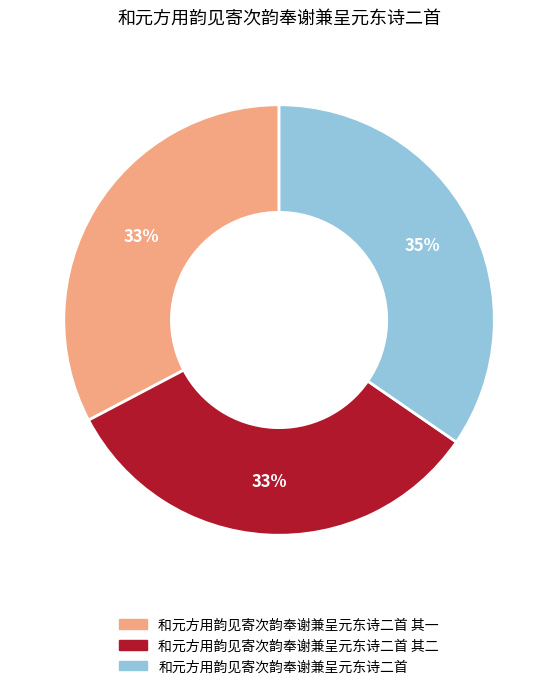

How many slices are in this pie chart?

3